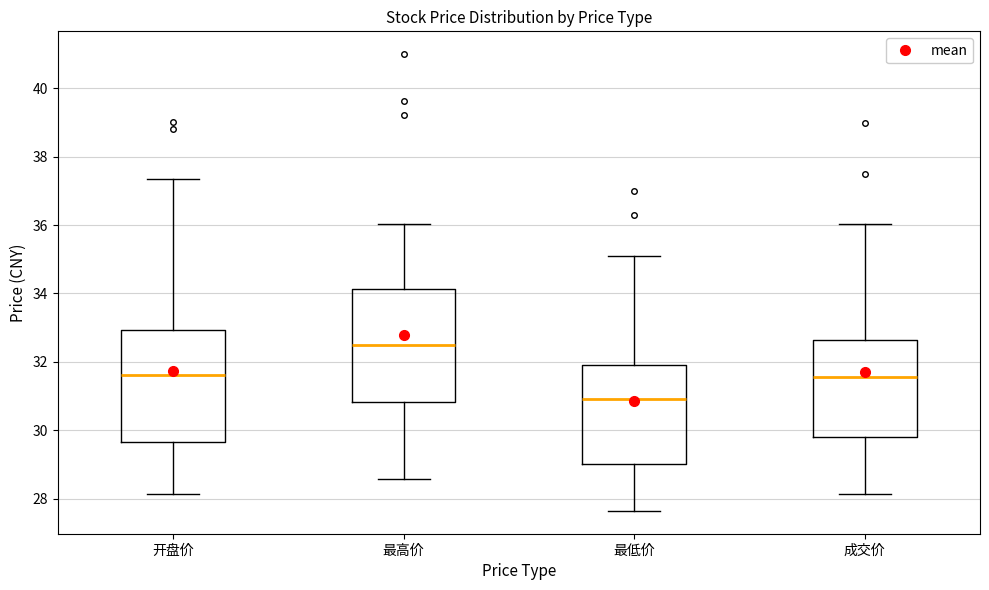

Which box's median line is the lowest?

最低价